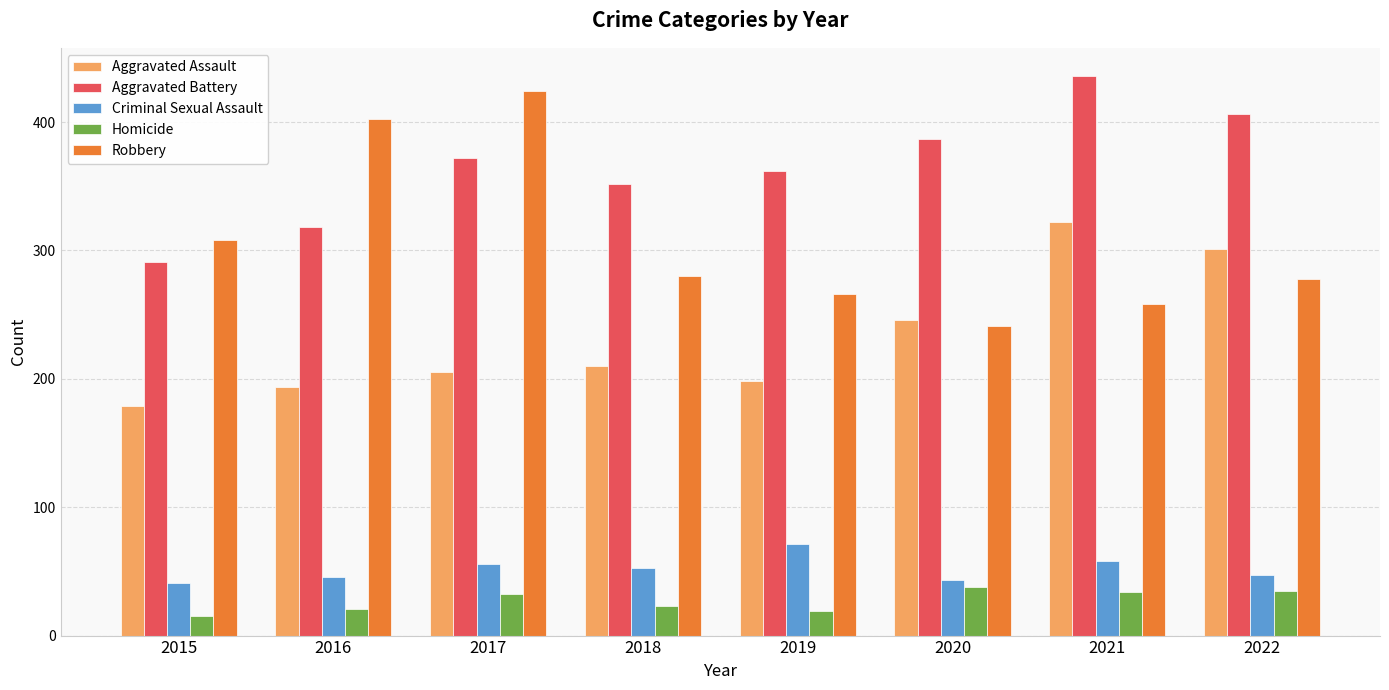

Which series changed the most between 2020 and 2022?

Aggravated Assault